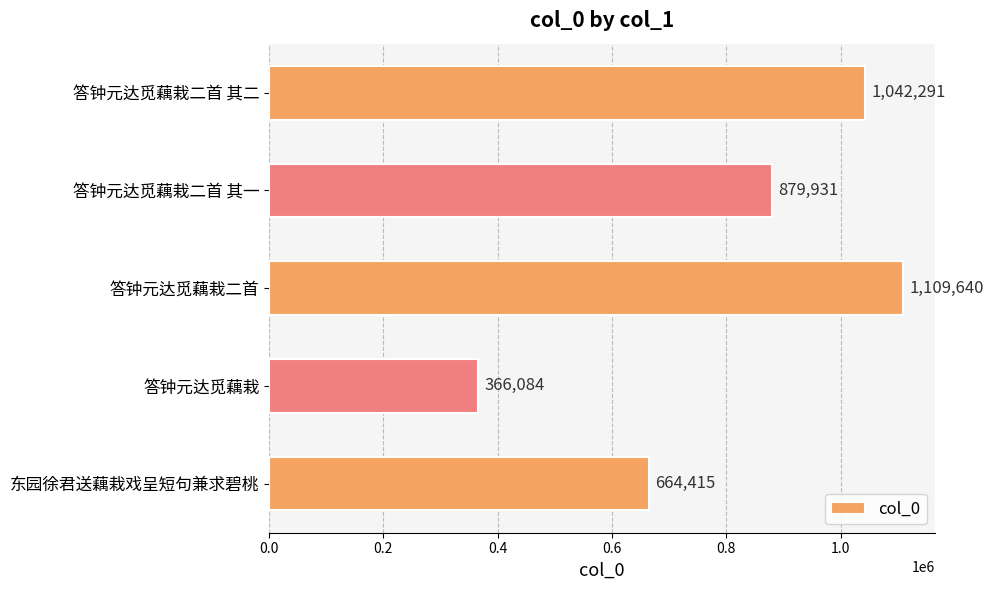

What is the greatest value displayed?

1109640